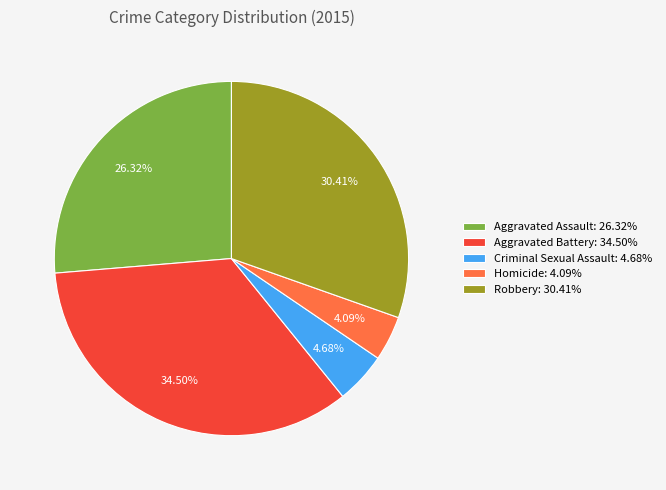

Rank the categories by value from highest to lowest.

Aggravated Battery, Robbery, Aggravated Assault, Criminal Sexual Assault, Homicide